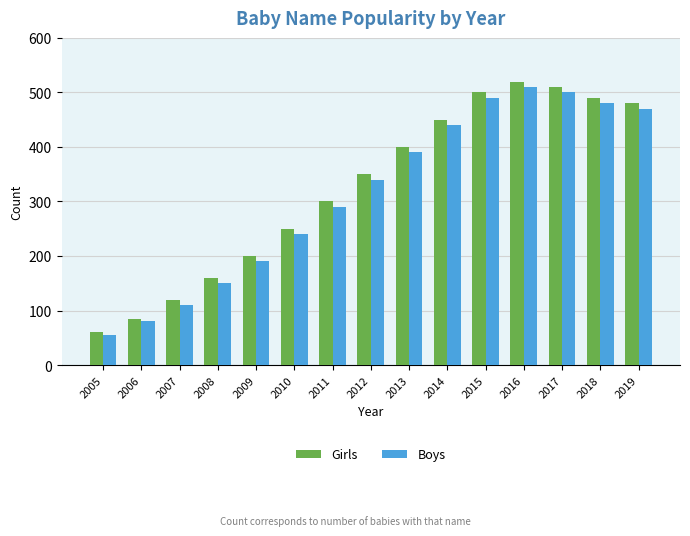

Rank the categories by Boys value from lowest to highest.

2005, 2006, 2007, 2008, 2009, 2010, 2011, 2012, 2013, 2014, 2019, 2018, 2015, 2017, 2016